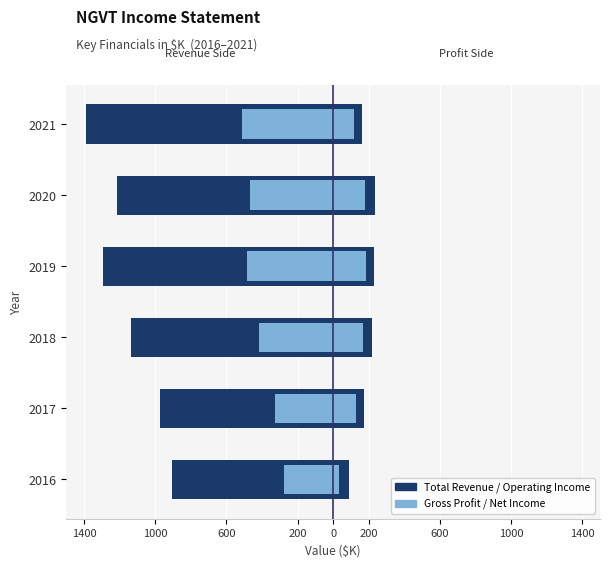

Rank the series at 2018 from lowest to highest value.

Total Revenue, Gross Profit, Net Income, Operating Income